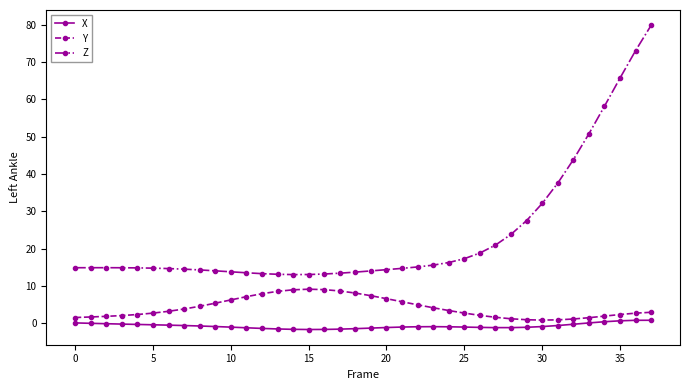

What is the difference between the maximum and second lowest values in the X series?

2.5